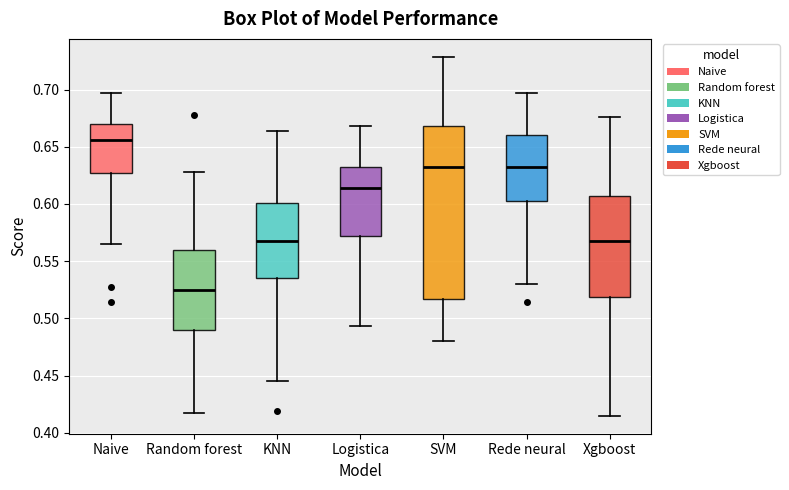

Which box's median line is the lowest?

Random forest